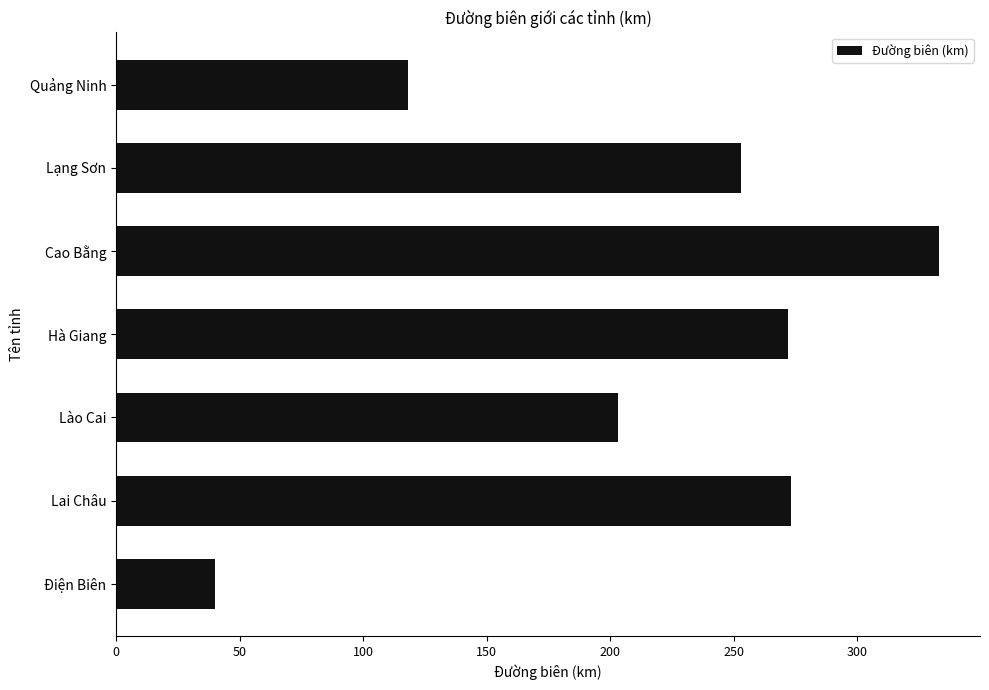

Which has a higher value, Điện Biên or Cao Bằng?

Cao Bằng